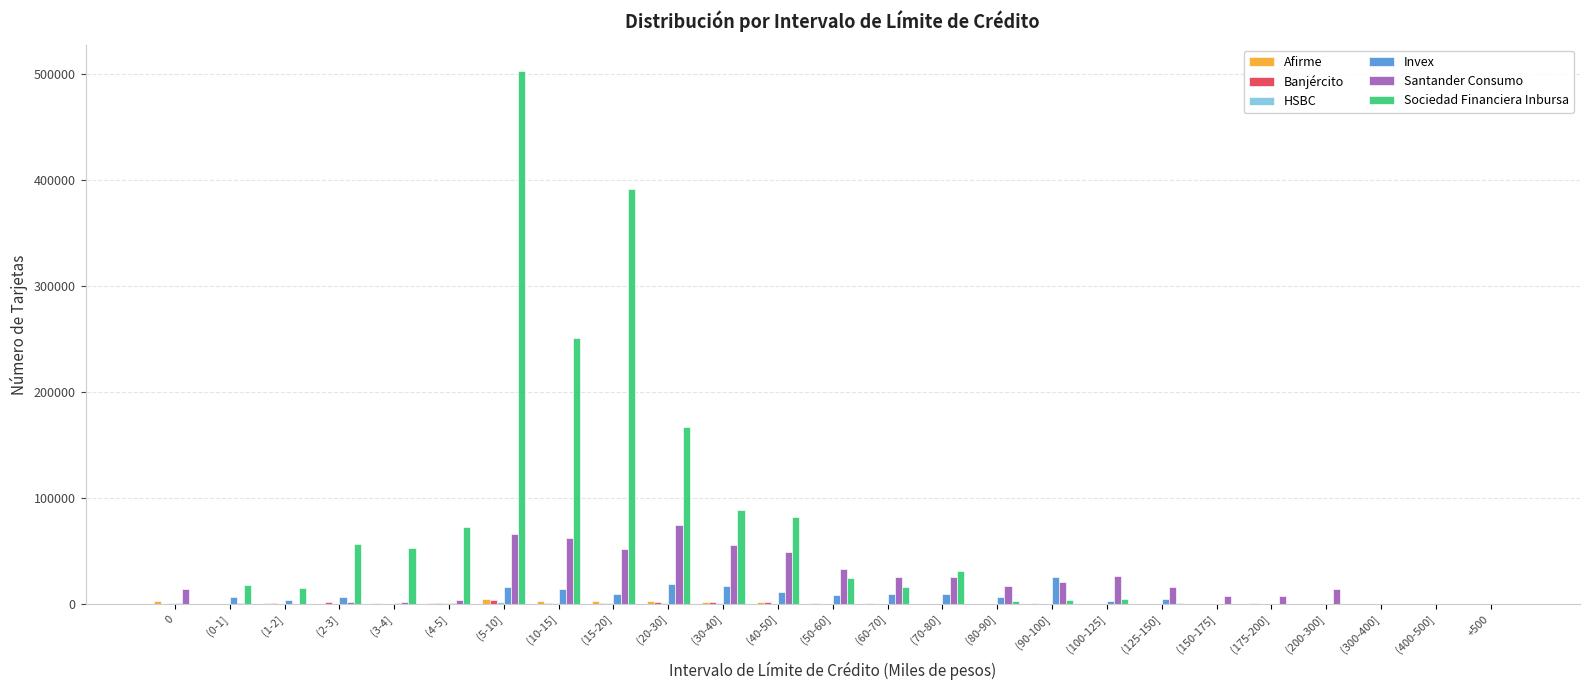

Count the number of categories in the chart.

25